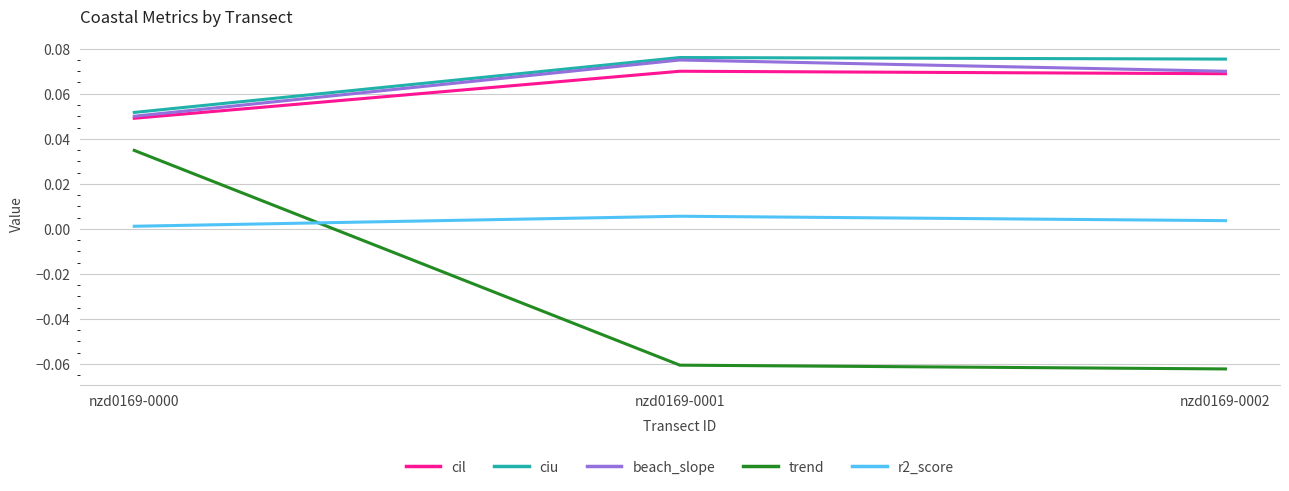

Which series has the largest range (max minus min)?

trend